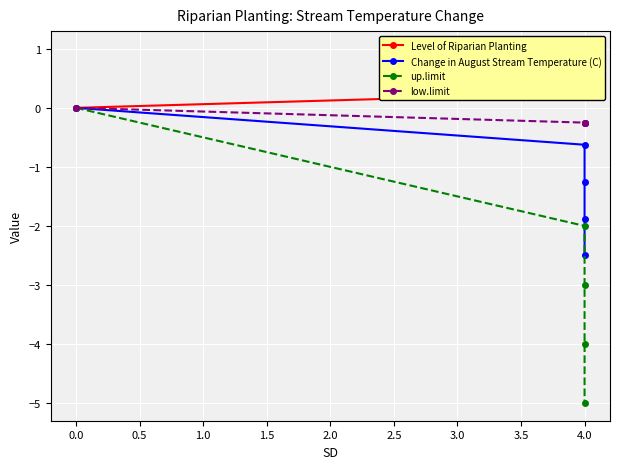

At 4.0, list the series in order from smallest to largest.

up.limit, Change in August Stream Temperature (C), low.limit, Level of Riparian Planting